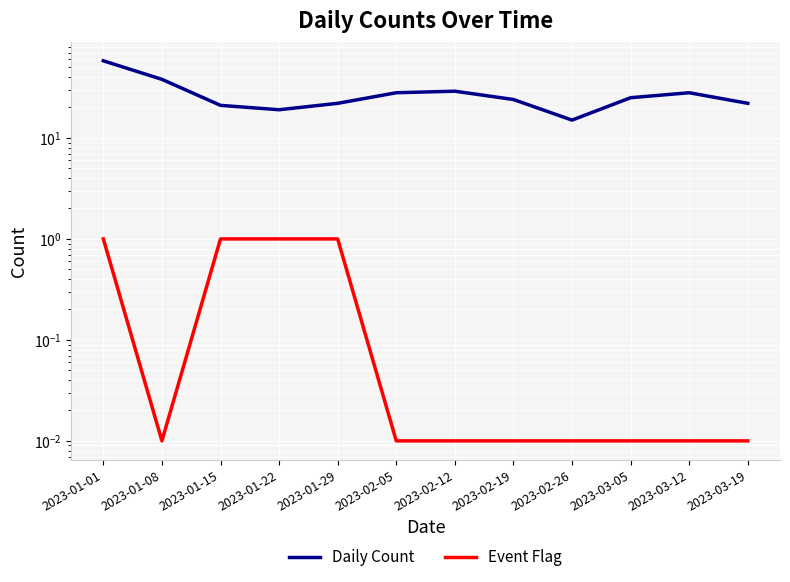

True or false: Daily Count and Event Flag cross at least once.

False